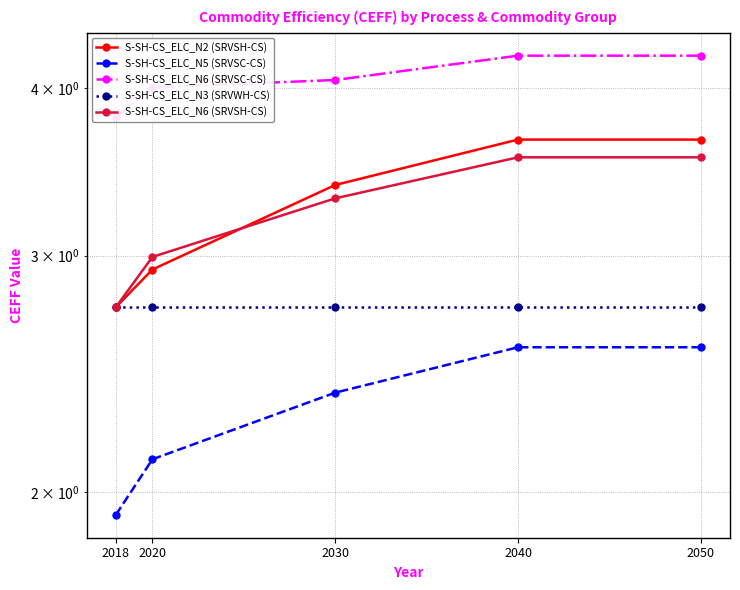

Reading right to left, extract all data points from this chart.

S-SH-CS_ELC_N2 (SRVSH-CS): 3.7	3.7	3.4	2.9	2.7
S-SH-CS_ELC_N5 (SRVSC-CS): 2.6	2.6	2.4	2.1	1.9
S-SH-CS_ELC_N6 (SRVSC-CS): 4.2	4.2	4.1	4.0	3.8
S-SH-CS_ELC_N3 (SRVWH-CS): 2.7	2.7	2.7	2.7	2.7
S-SH-CS_ELC_N6 (SRVSH-CS): 3.6	3.6	3.3	3.0	2.7